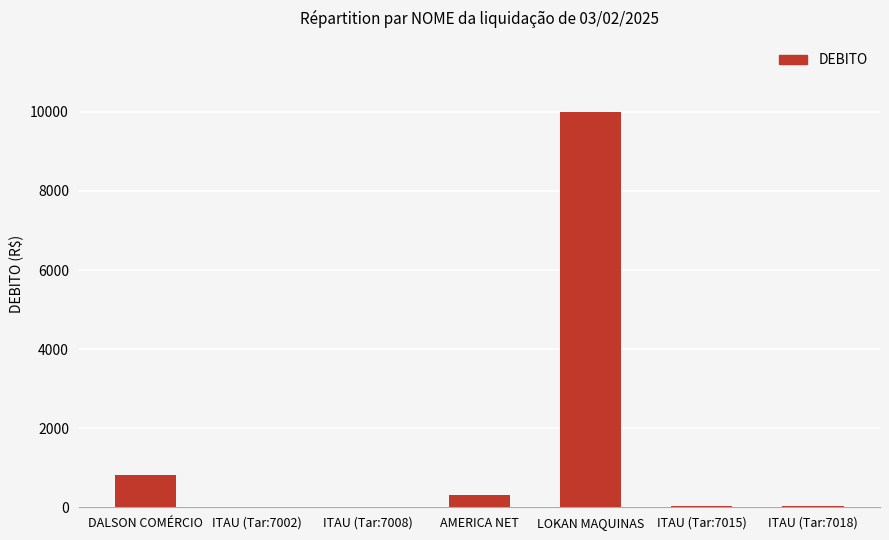

Is it true that the value at DALSON COMÉRCIO is 1370.9?

False